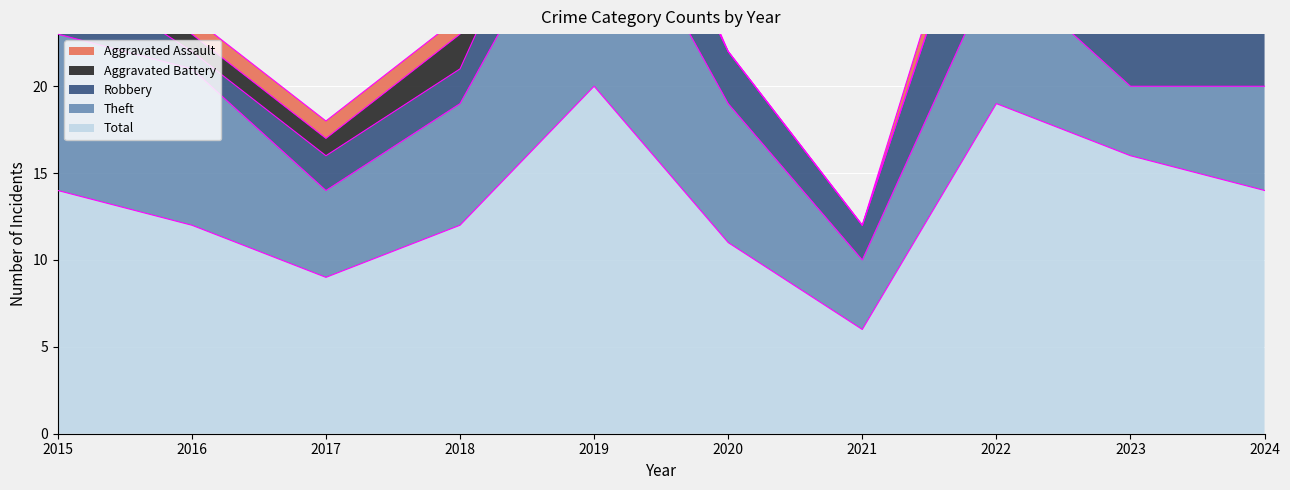

How many values in the Aggravated Battery series exceed 1?

1